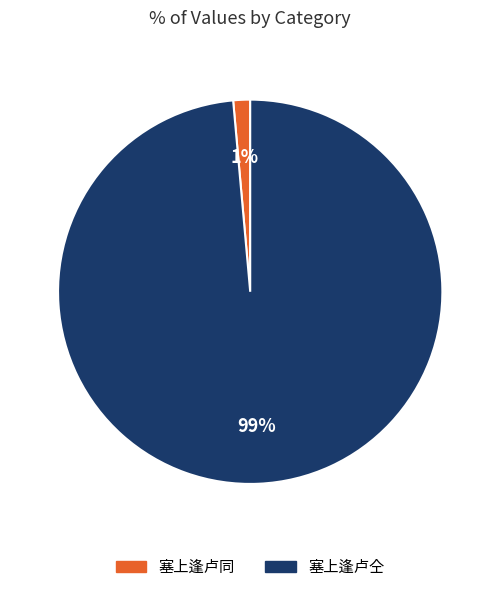

Does 塞上逢卢同 represent more than half of the total?

No